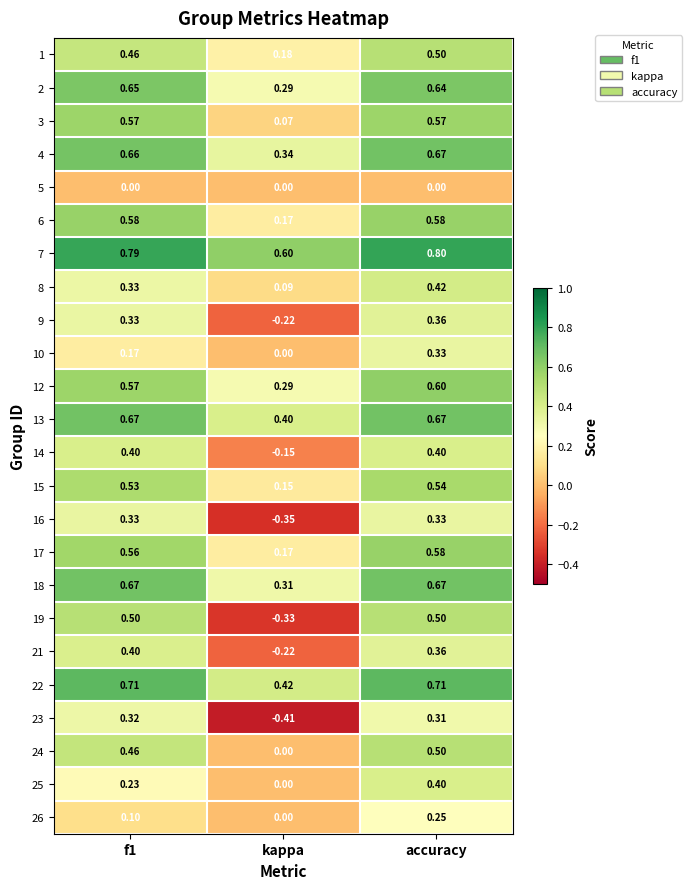

At which category is the sum across all series the highest?

accuracy